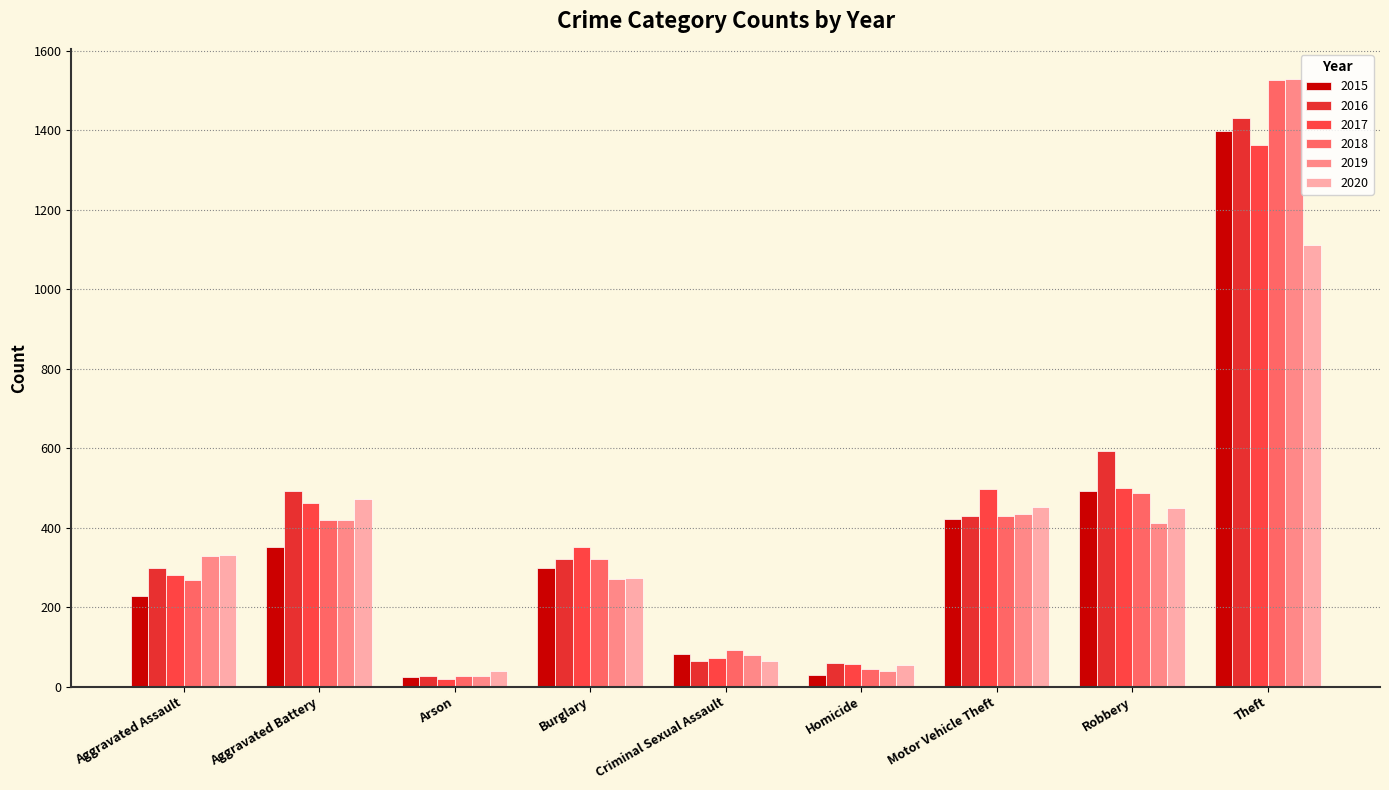

How many distinct data groups are displayed?

6